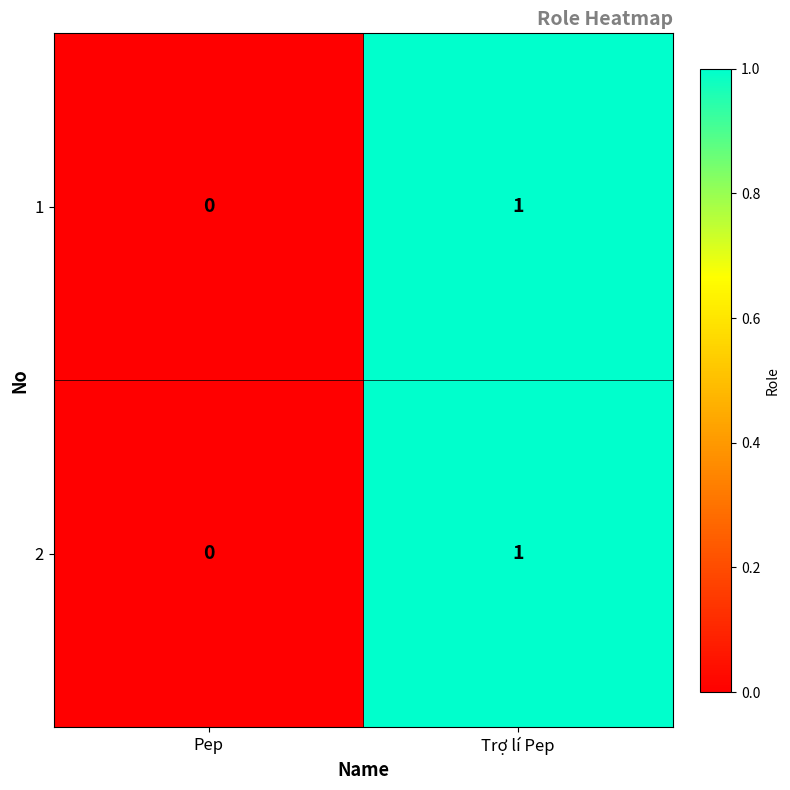

The 2 series shows 1 at Trợ lí Pep. True or false?

True